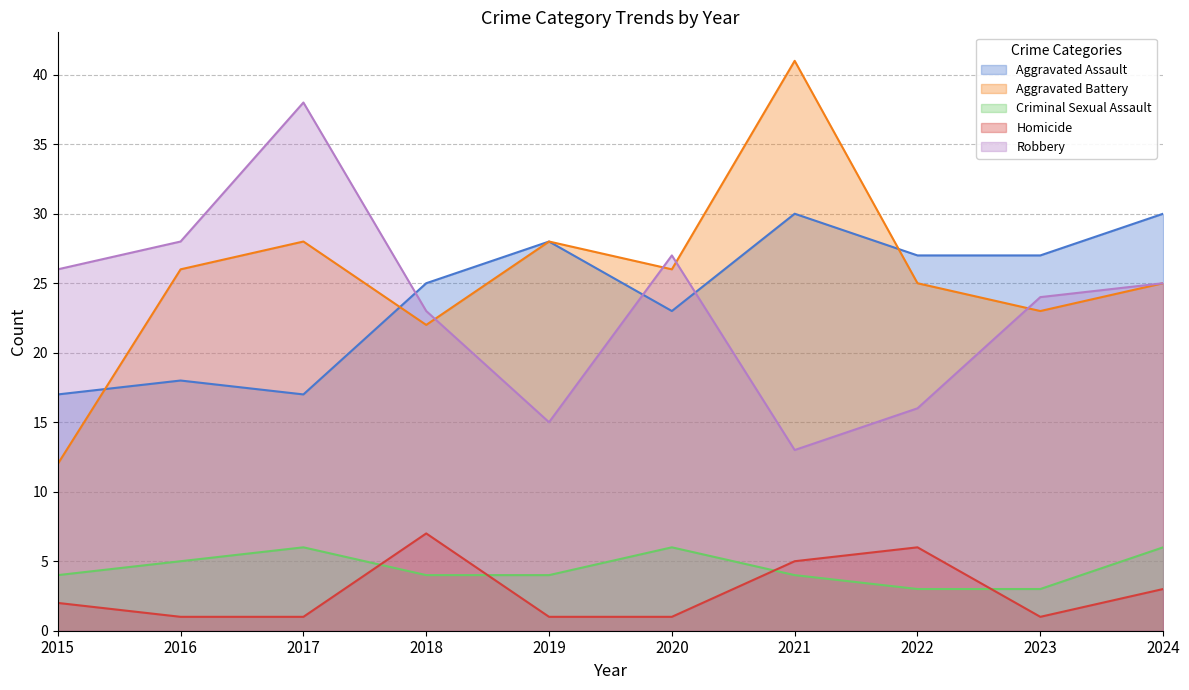

At which category does Criminal Sexual Assault reach its first local peak?

2017